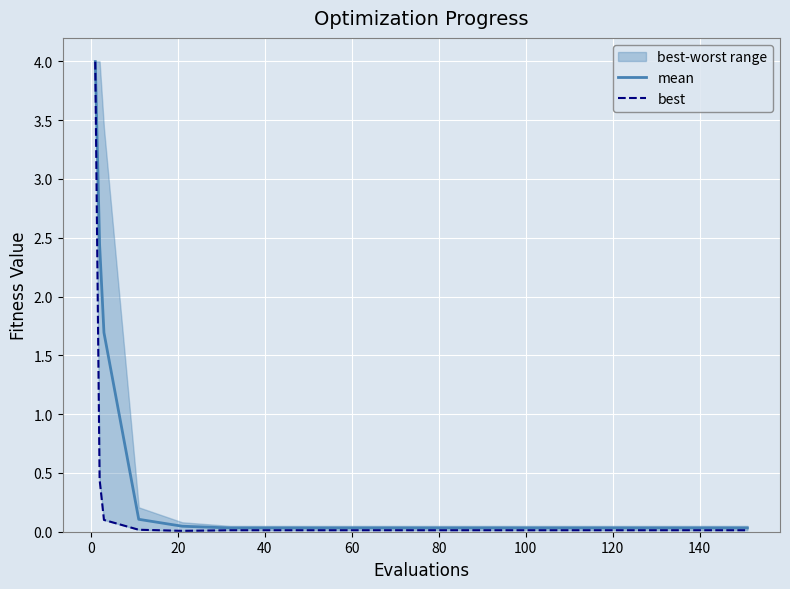

What is the average value of the mean series?

0.5